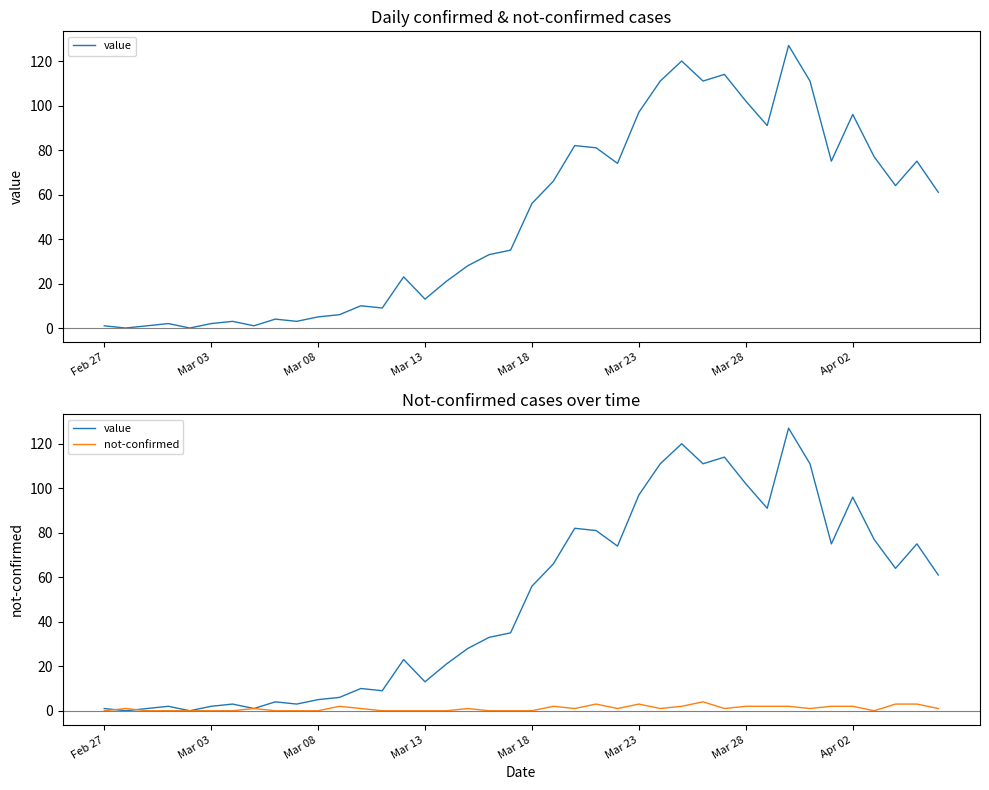

What is the difference between the maximum and minimum values in the not-confirmed series?

4